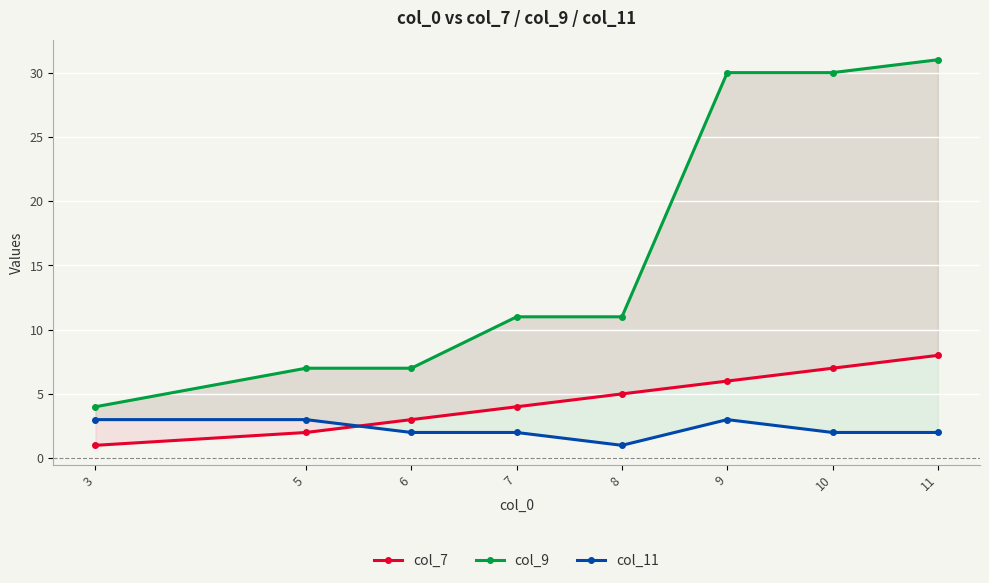

Rank the series by their maximum value, from highest to lowest.

col_9, col_7, col_11